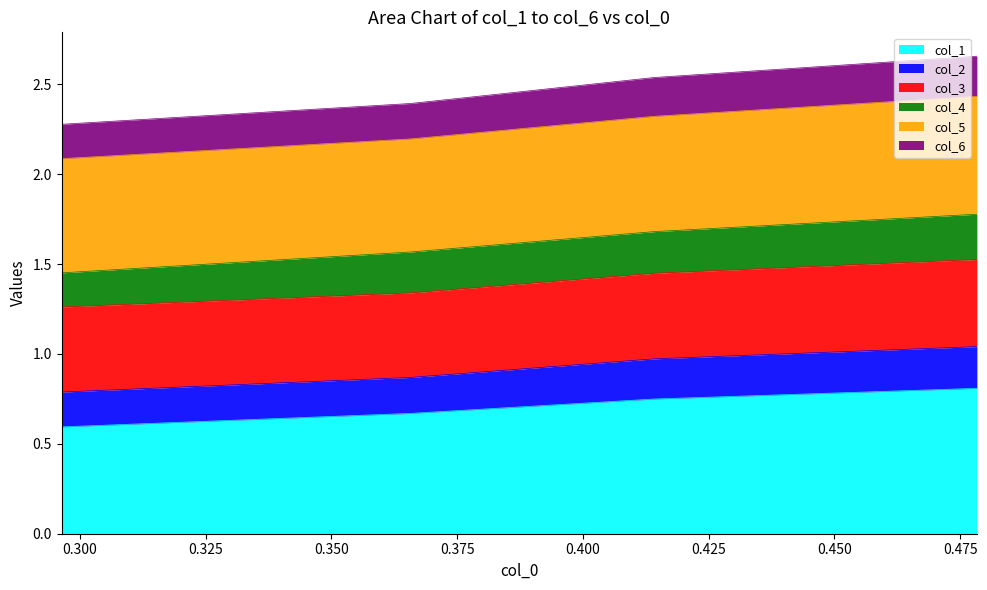

Rank the categories by col_6 value from lowest to highest.

0.296360485, 0.365684575, 0.414211438, 0.478336222